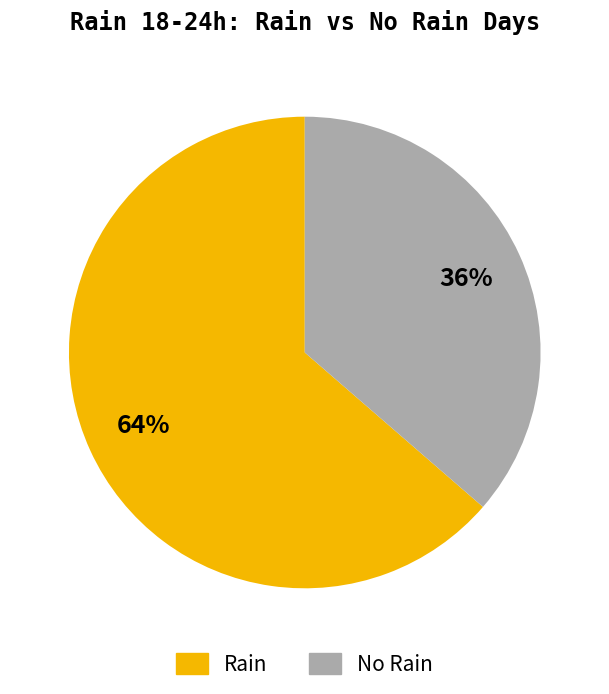

Is there a majority slice in this chart?

Yes